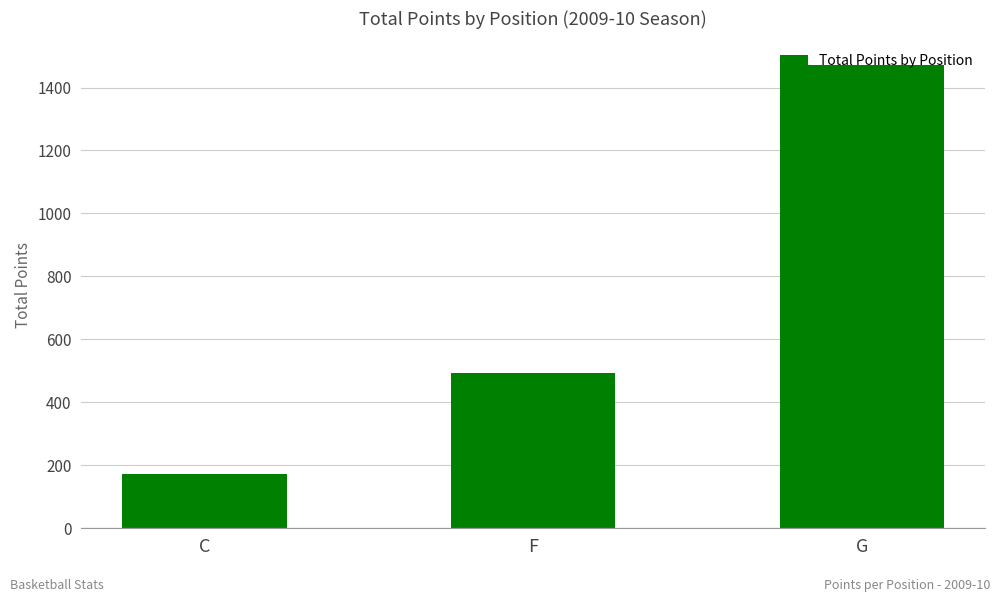

Rank the categories by value from lowest to highest.

C, F, G